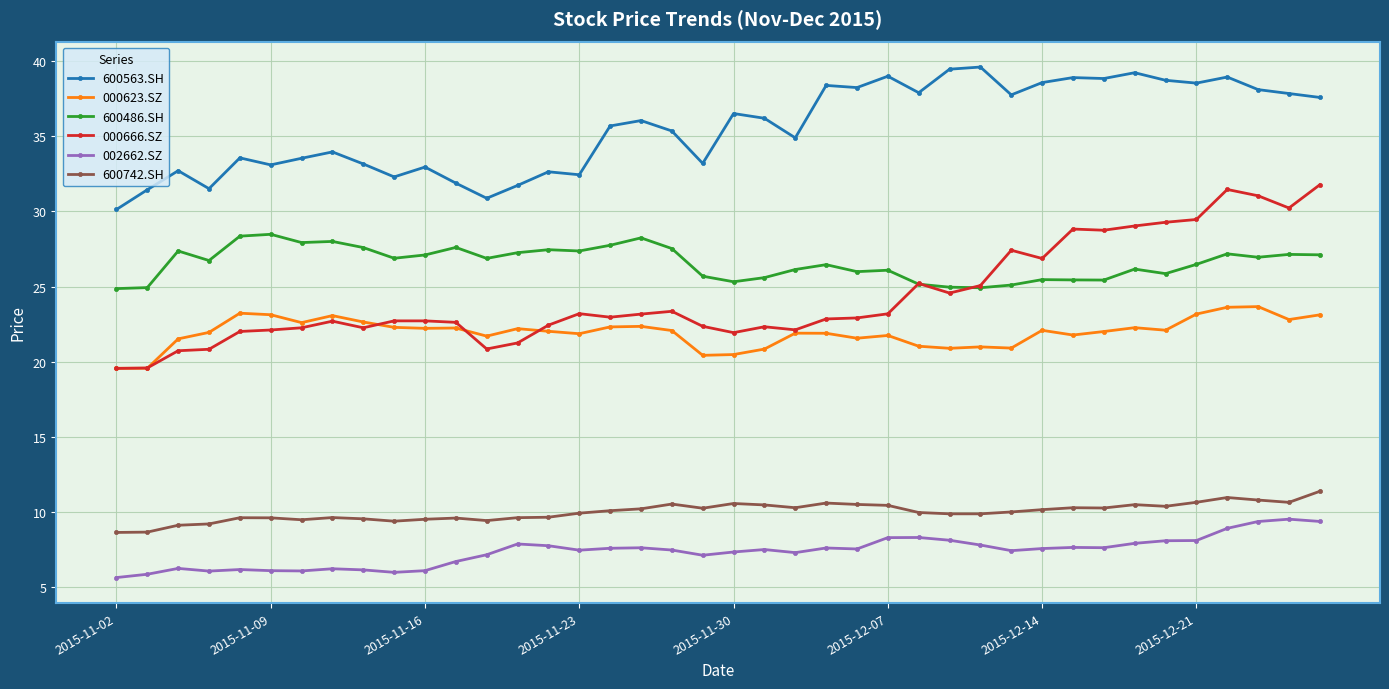

Rank the series by their maximum value, from highest to lowest.

600563.SH, 000666.SZ, 600486.SH, 000623.SZ, 600742.SH, 002662.SZ